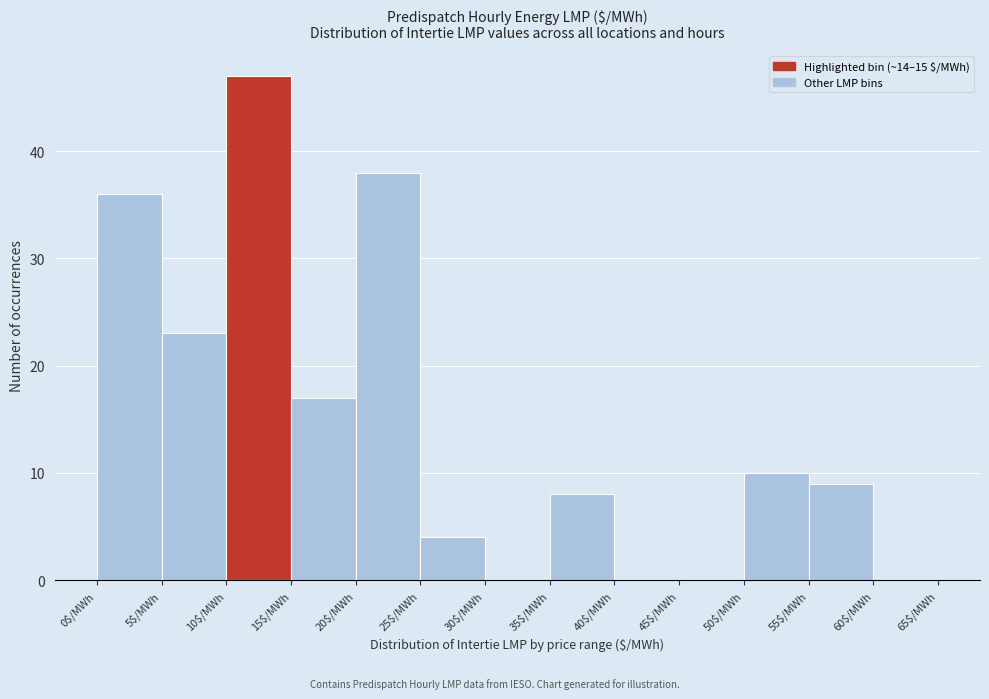

Reading left to right, list every bar in this chart as the range it spans on the x-axis followed by its height. The values are not printed on the chart, so give them approximately, as read against the axis.

0 to 5: 36
5 to 10: 23
10 to 15: 47
15 to 20: 17
20 to 25: 38
25 to 30: 4
30 to 35: 0
35 to 40: 8
40 to 45: 0
45 to 50: 0
50 to 55: 10
55 to 60: 9
60 to 65: 0